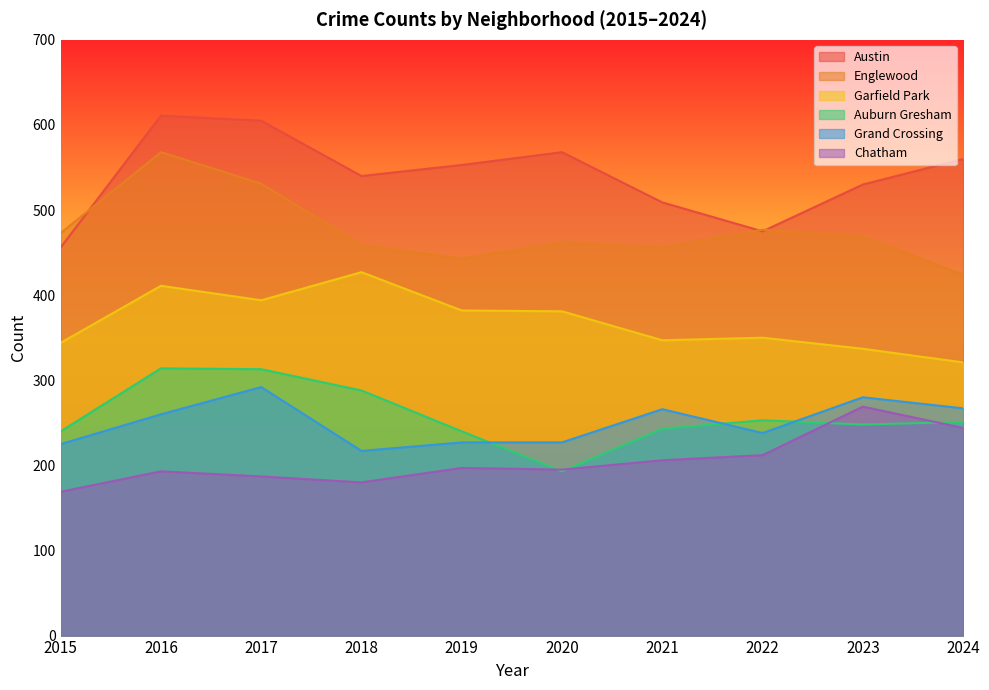

True or false: Englewood and Austin intersect in this chart.

True